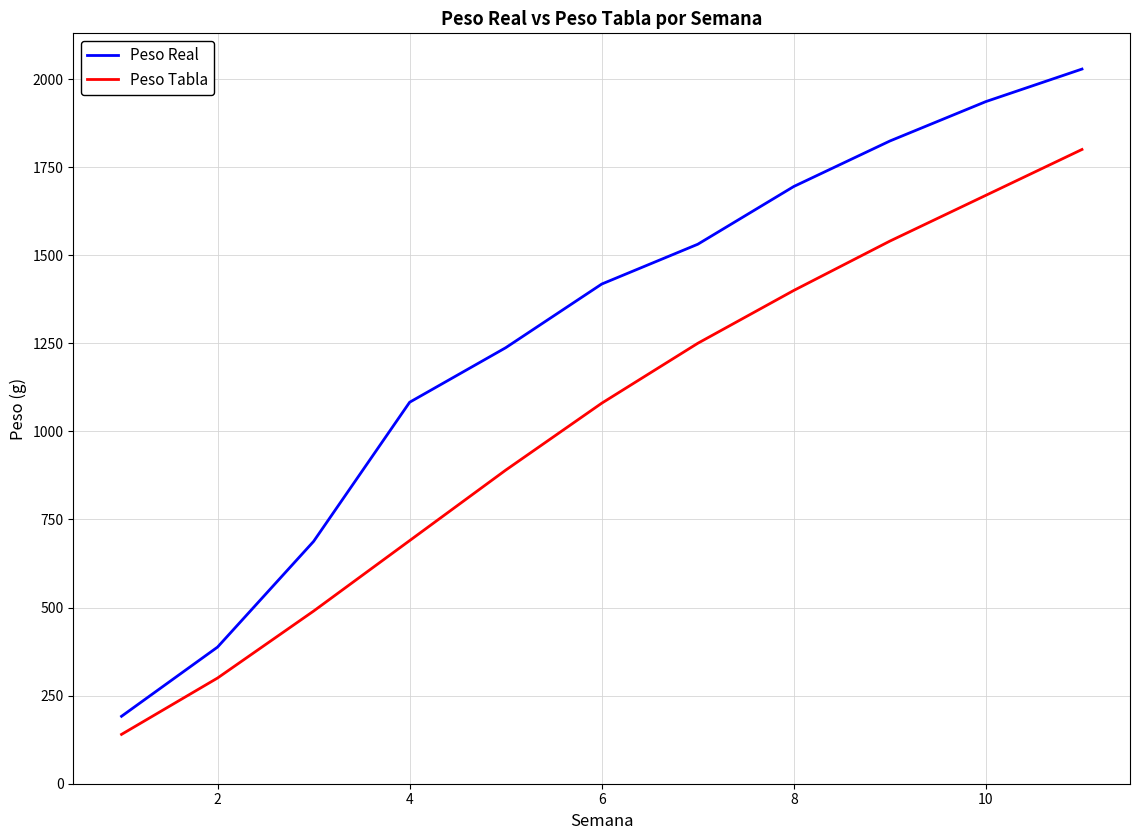

What is the highest value of the Peso Real series?

2028.2